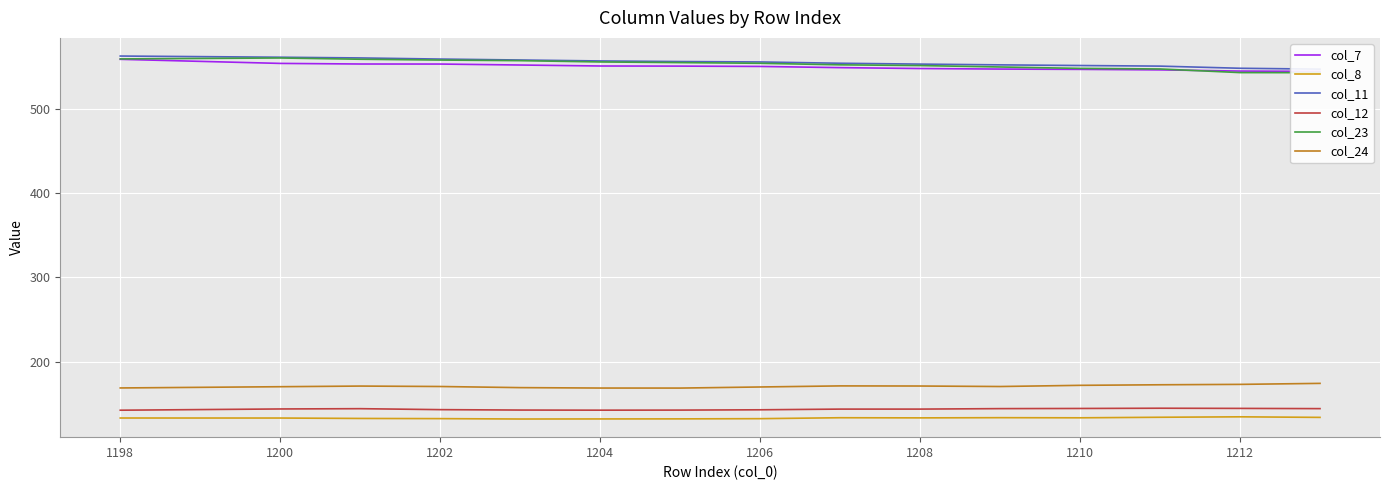

At which label is col_24 closest to 171?

1200